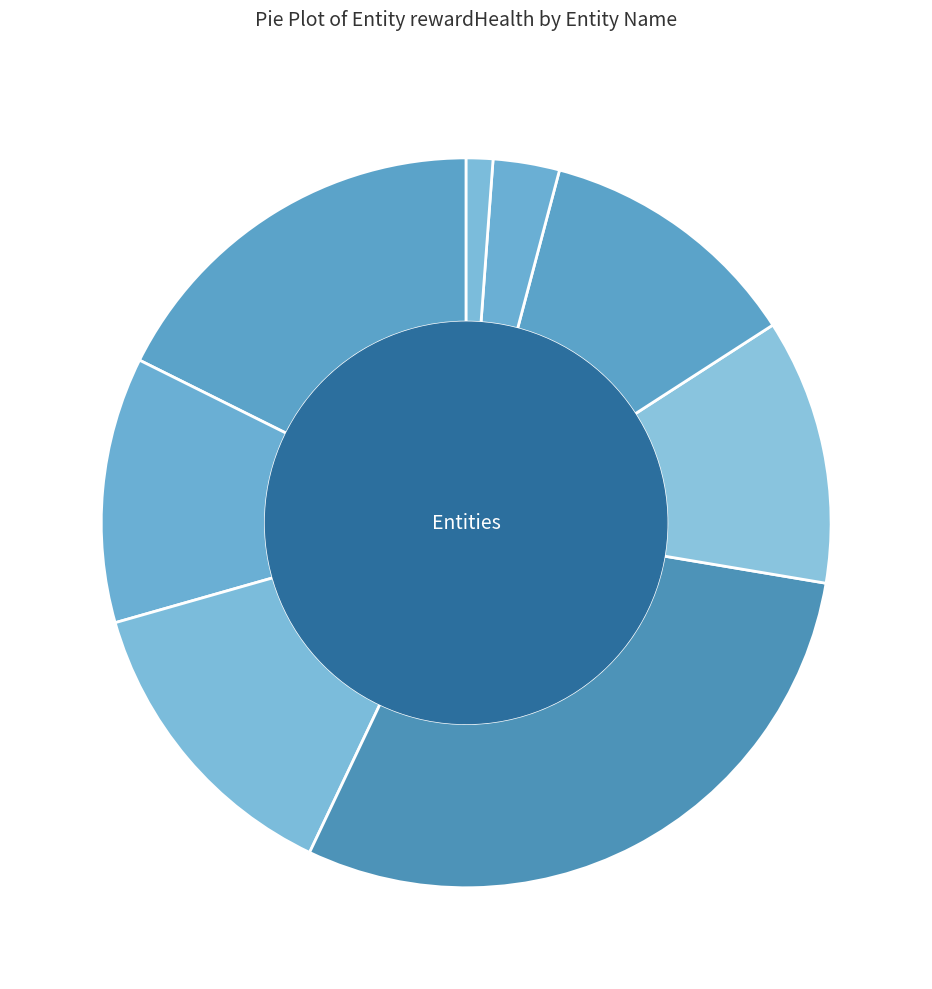

How many segments does this pie chart have?

8